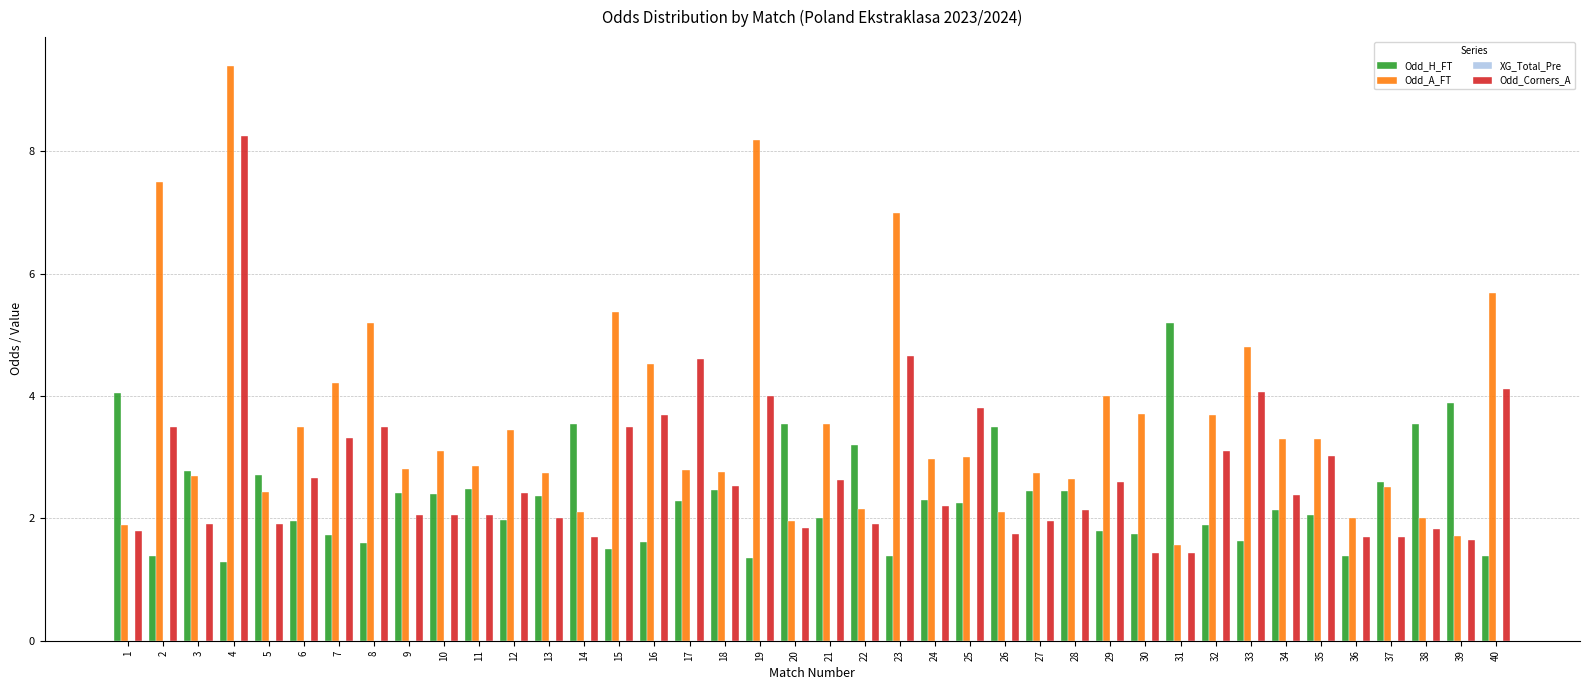

What is the average value of the Odd_A_FT series?

3.6